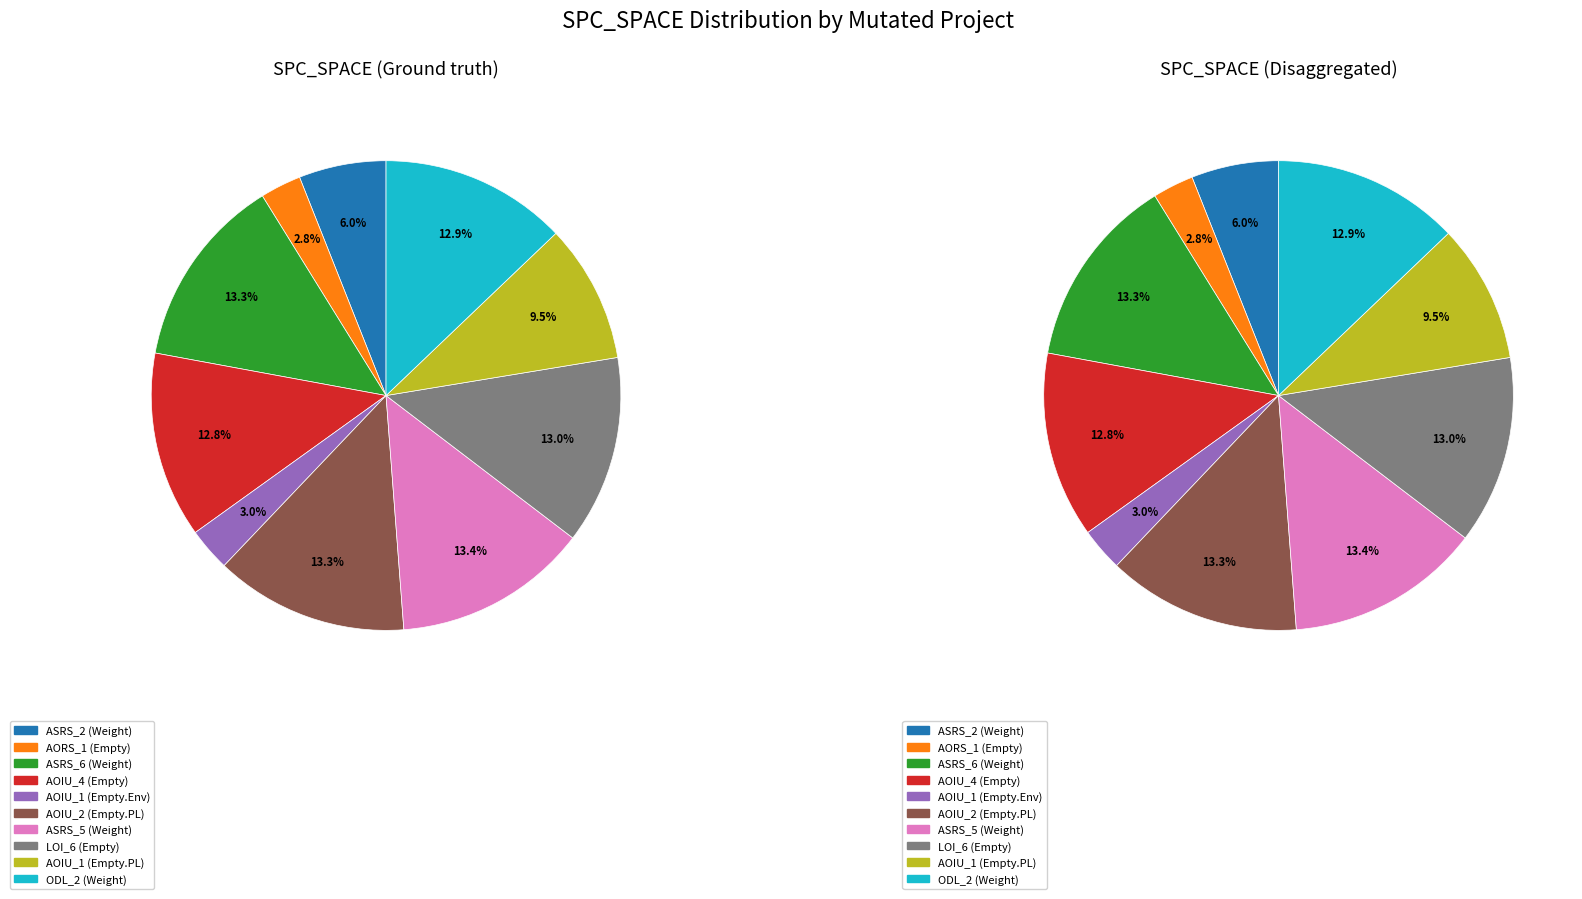

Count the number of slices in the pie.

10